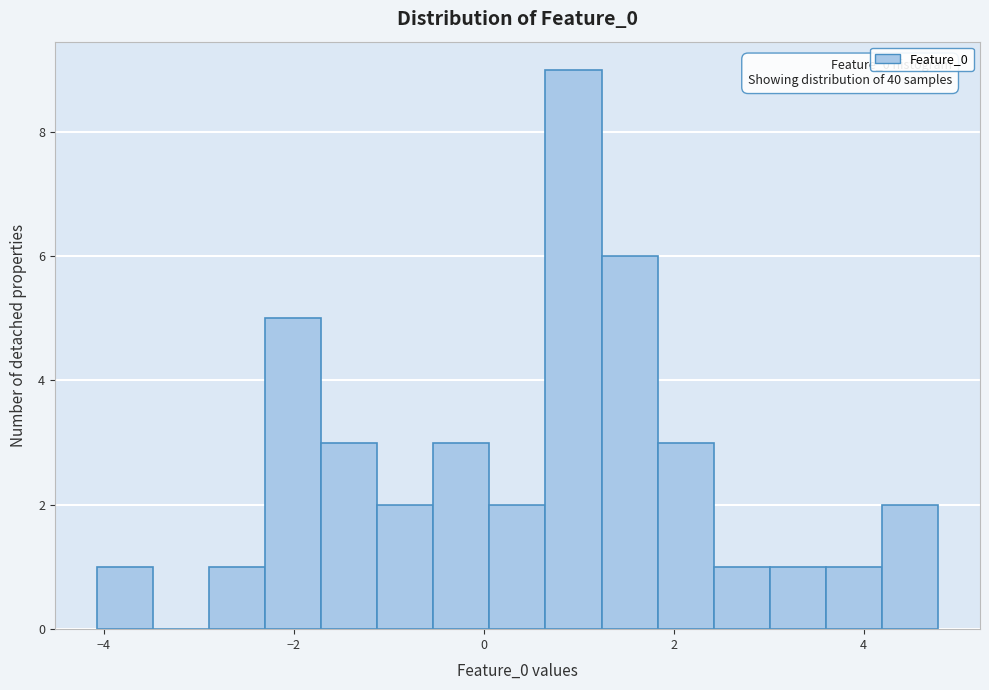

Around what value on the x-axis is the tallest bar? Give the approximate position of its centre, as read against the axis.

1.0